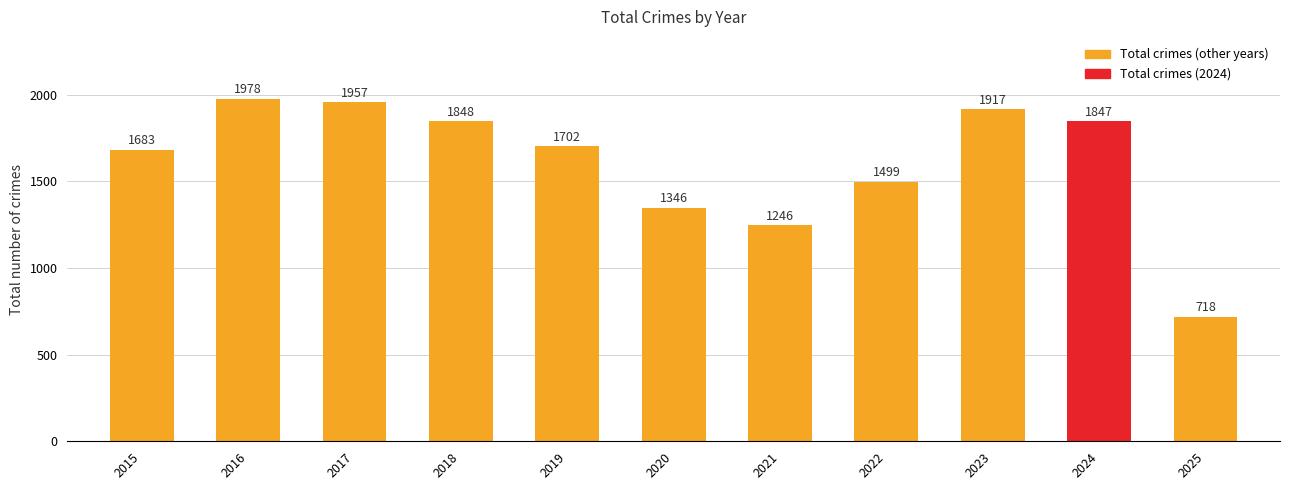

Reading left to right, transcribe all the data shown in this chart.

2015=1683	2016=1978	2017=1957	2018=1848	2019=1702	2020=1346	2021=1246	2022=1499	2023=1917	2024=1847	2025=718